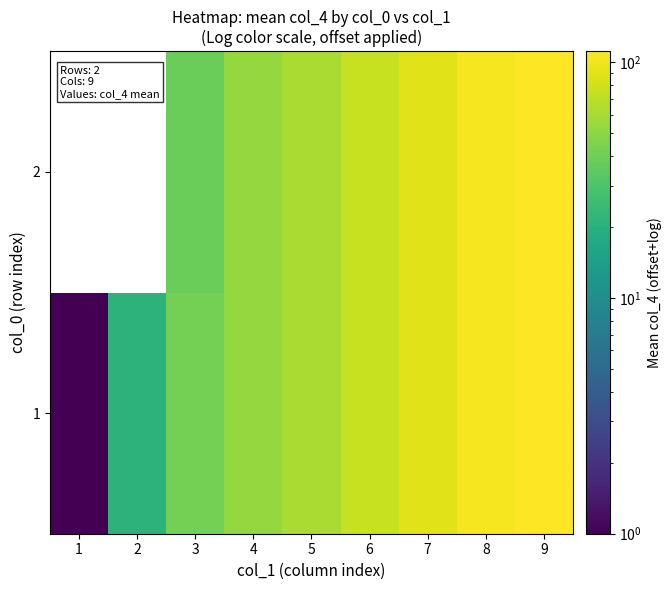

True or false: 1 has a value of 111.6 at 9.

True